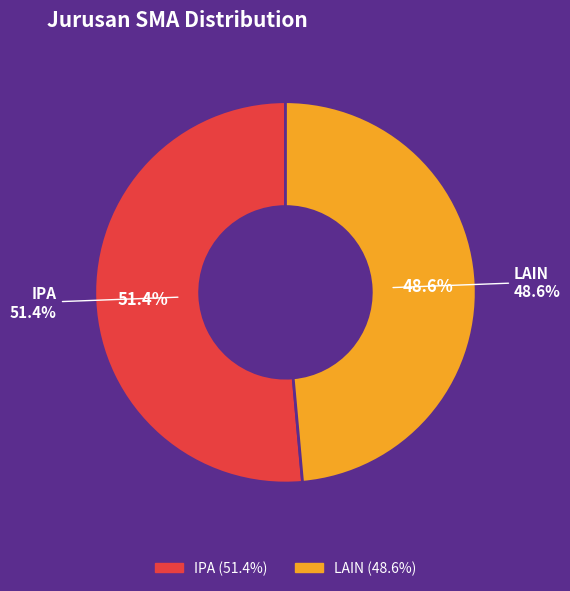

Which category has the smallest portion of the pie?

LAIN